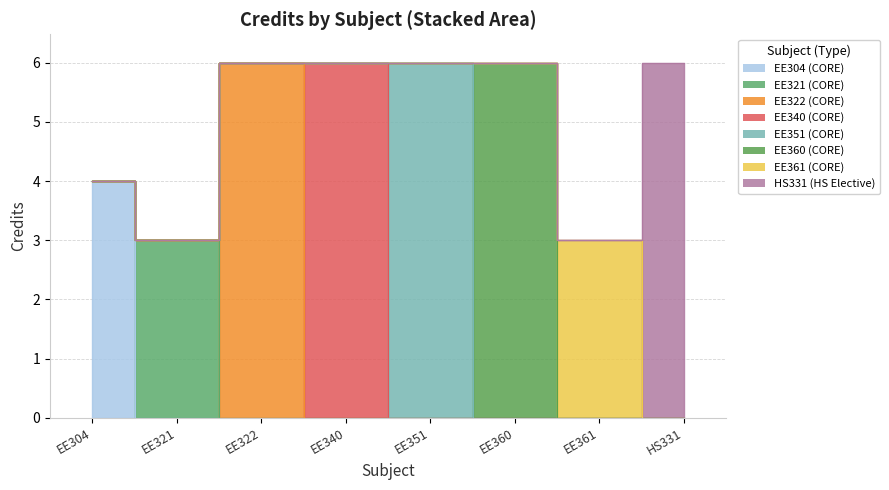

What is the difference between the values at EE322 and EE321?

3